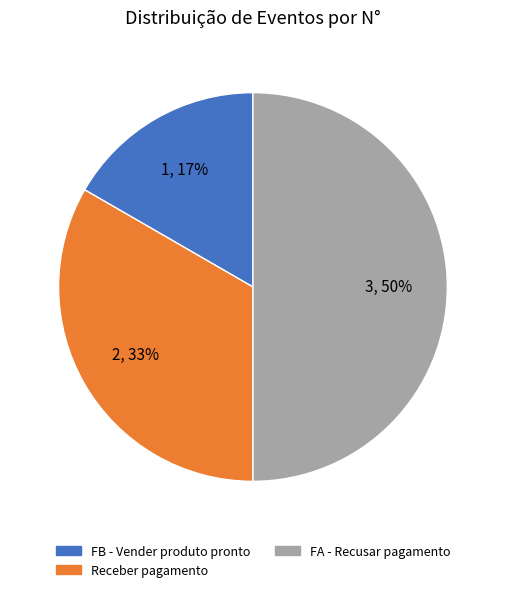

What is the ratio of the value at FB - Vender produto pronto to the value at Receber pagamento?

0.5